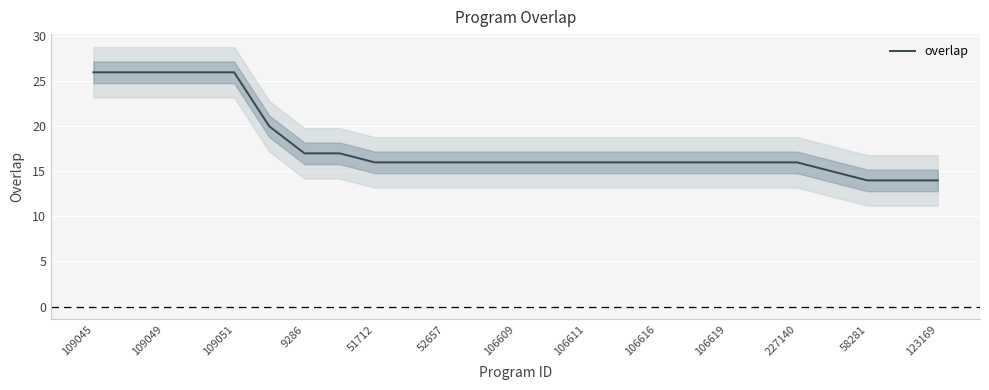

True or false: there are more than 2 points higher than both neighbors.

False